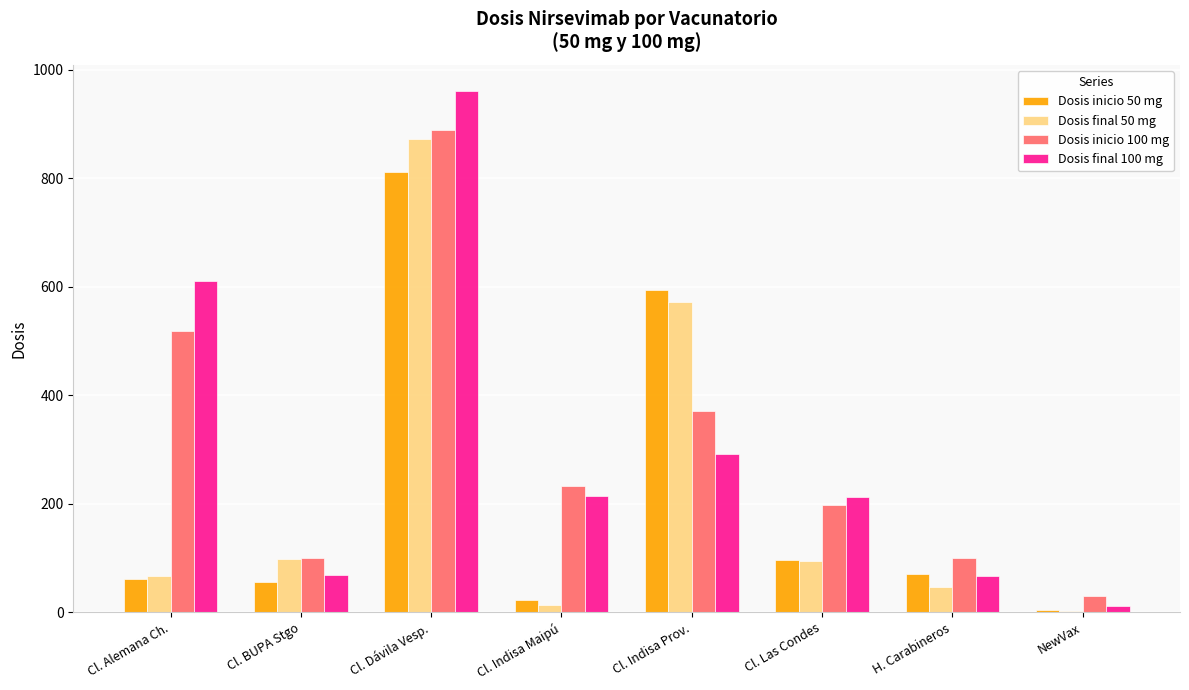

Is the value of Dosis final 50 mg at H. Carabineros greater than the value of Dosis inicio 50 mg at Cl. Indisa Prov.?

No